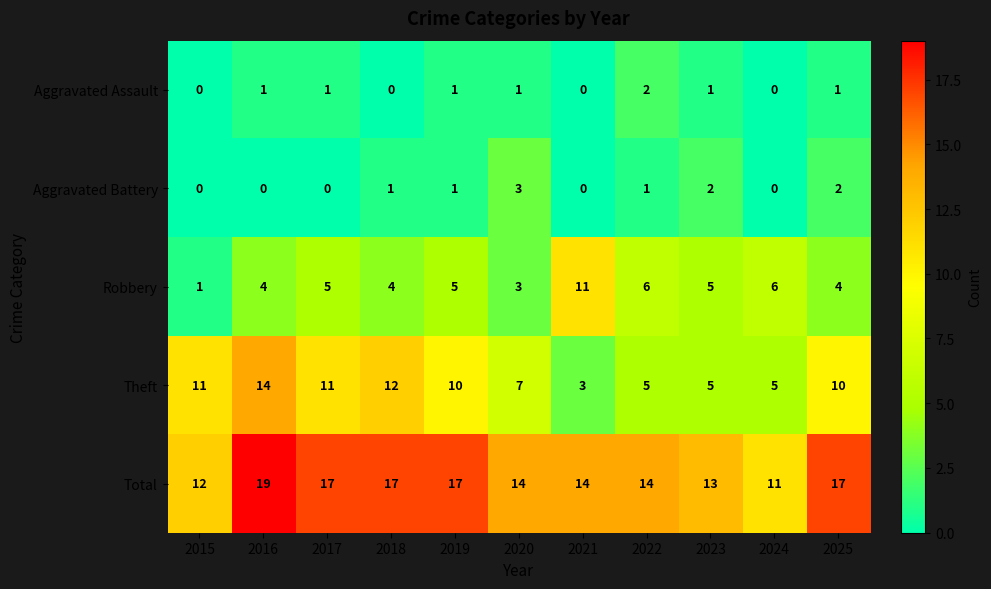

At which label does Theft first exceed 10?

2015